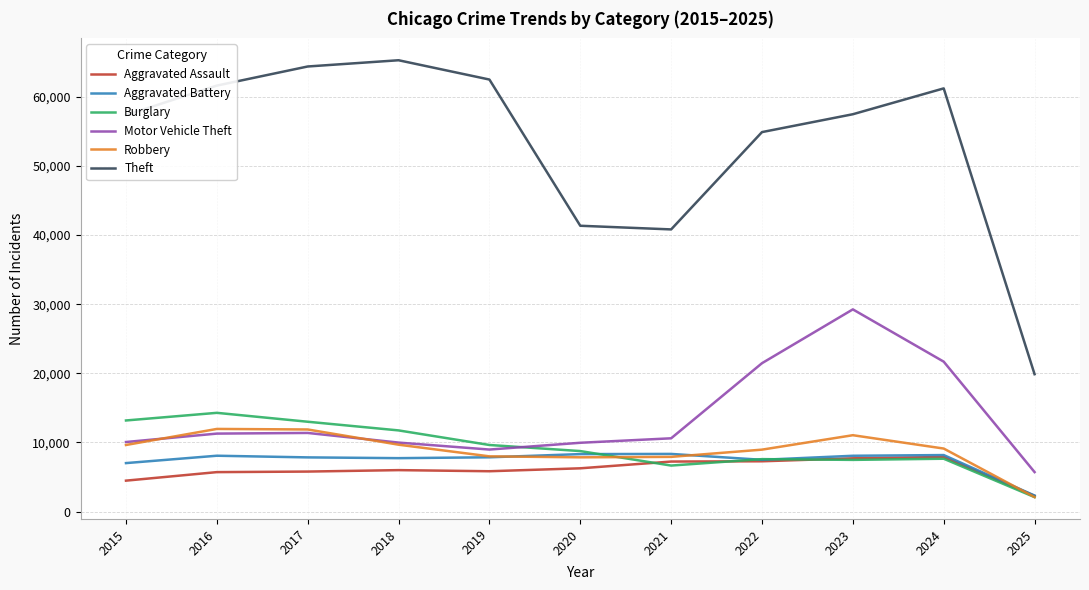

Is the value of Aggravated Battery at 2016 greater than the value of Robbery at 2018?

No